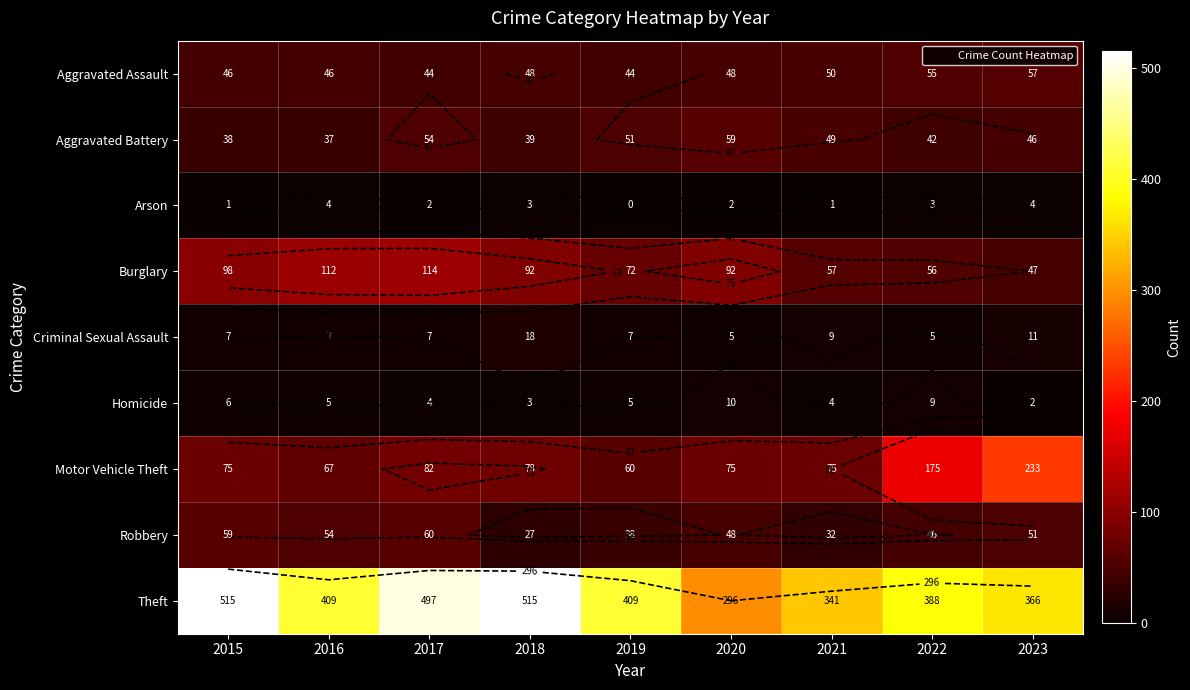

What is the sum of the Theft values at 2019 and 2017?

906